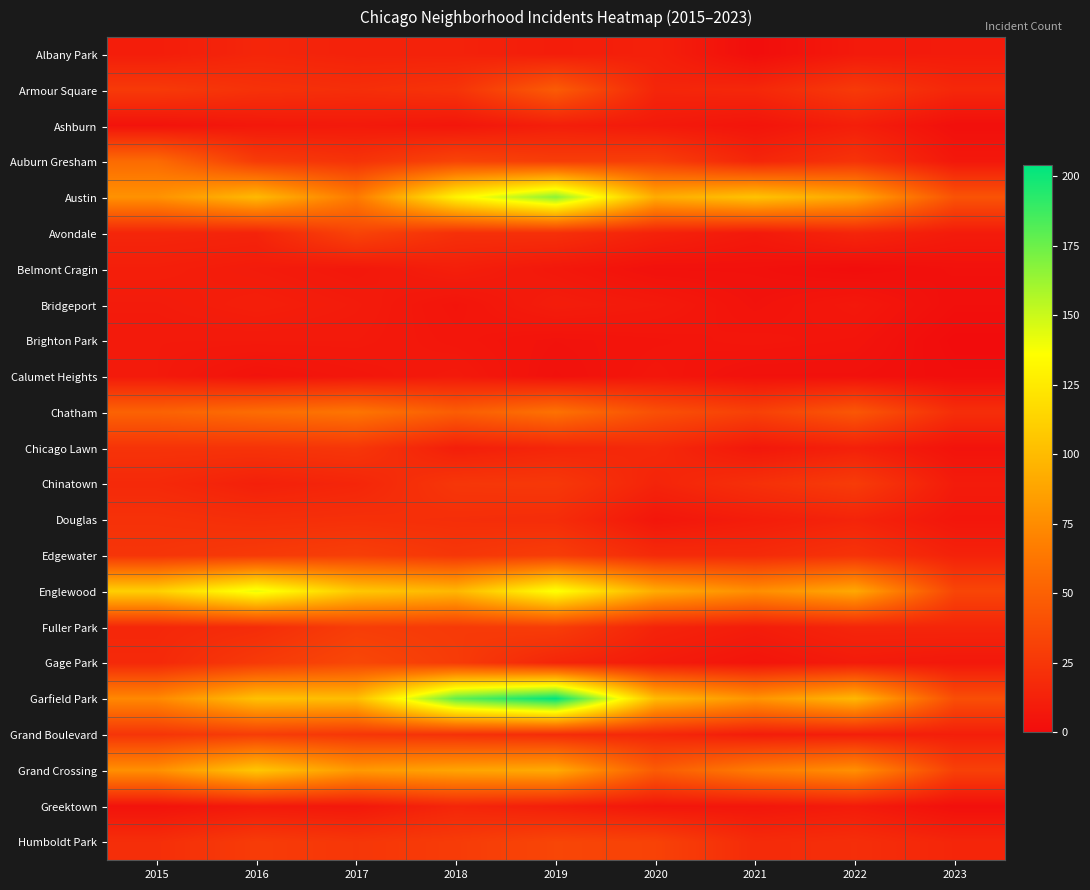

Rank the series at 2018 from highest to lowest value.

Garfield Park, Austin, Englewood, Grand Crossing, Chatham, Auburn Gresham, Gage Park, Humboldt Park, Fuller Park, Chinatown, Edgewater, Armour Square, Grand Boulevard, Avondale, Douglas, Greektown, Albany Park, Belmont Cragin, Chicago Lawn, Calumet Heights, Ashburn, Brighton Park, Bridgeport